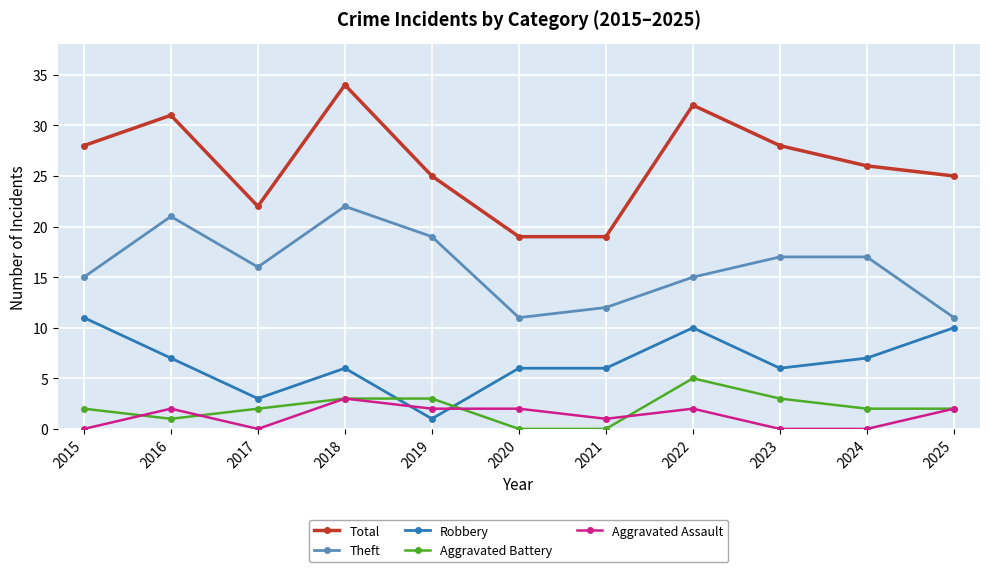

What is the sum of the Aggravated Assault values at 2021 and 2022?

3